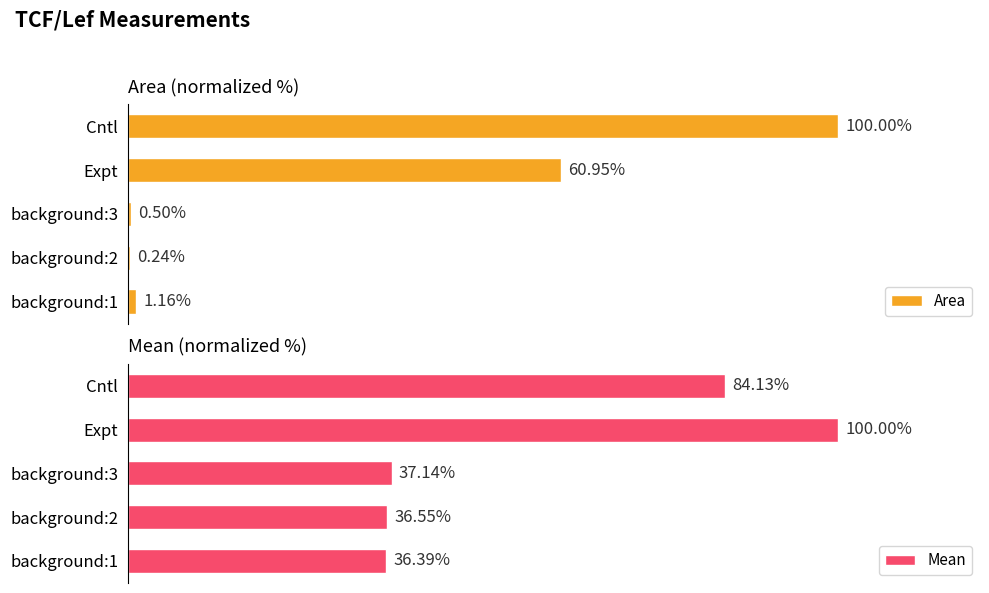

What is the value of the Mean bar at the 1st from the left?

36.4